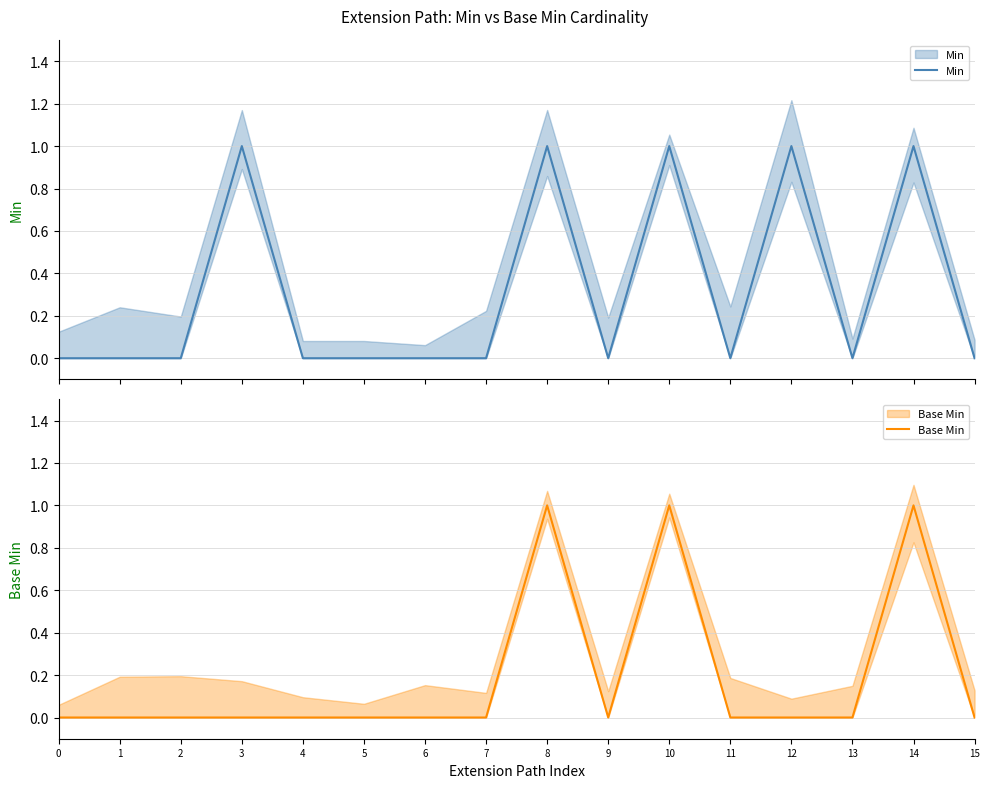

Which series changed the most between 9 and 13?

Min